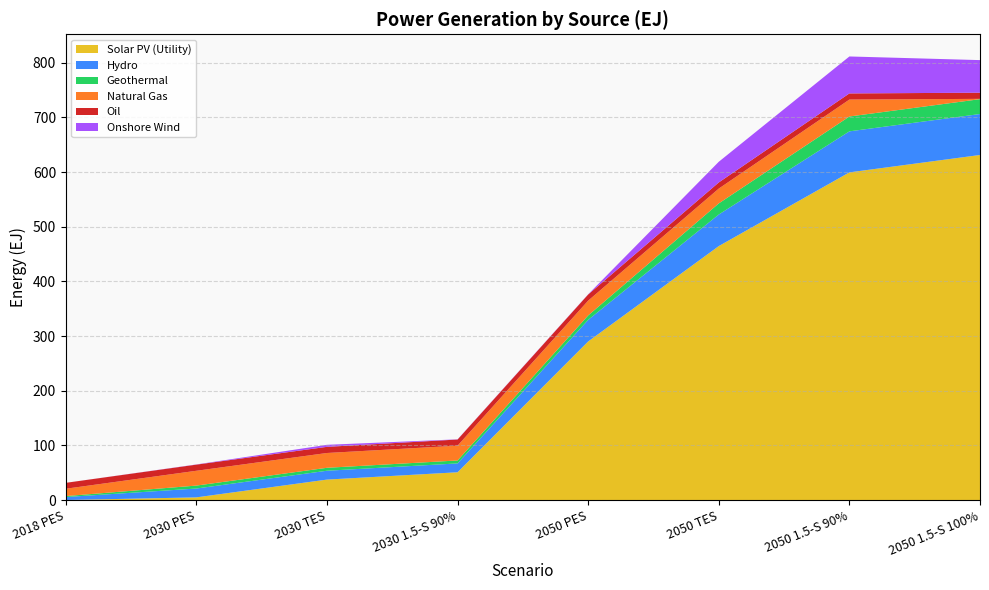

Reading right to left, list all the values displayed in this chart.

Solar PV (Utility): 2050 1.5-S 100%=631.4	2050 1.5-S 90%=599.6	2050 TES=464.7	2050 PES=290.2	2030 1.5-S 90%=50.8	2030 TES=37.4	2030 PES=4.9	2018 PES=0.0
Hydro: 2050 1.5-S 100%=74.9	2050 1.5-S 90%=75.0	2050 TES=57.8	2050 PES=39.5	2030 1.5-S 90%=16.2	2030 TES=16.2	2030 PES=16.2	2018 PES=5.5
Geothermal: 2050 1.5-S 100%=27.2	2050 1.5-S 90%=27.2	2050 TES=20.4	2050 PES=8.1	2030 1.5-S 90%=5.4	2030 TES=5.4	2030 PES=5.4	2018 PES=1.8
Natural Gas: 2050 1.5-S 100%=0.6	2050 1.5-S 90%=31.0	2050 TES=27.1	2050 PES=27.1	2030 1.5-S 90%=27.1	2030 TES=27.1	2030 PES=27.1	2018 PES=13.4
Oil: 2050 1.5-S 100%=11.3	2050 1.5-S 90%=11.3	2050 TES=11.3	2050 PES=11.3	2030 1.5-S 90%=11.3	2030 TES=11.3	2030 PES=11.3	2018 PES=10.8
Onshore Wind: 2050 1.5-S 100%=59.6	2050 1.5-S 90%=67.6	2050 TES=37.9	2050 PES=0.4	2030 1.5-S 90%=0.3	2030 TES=3.7	2030 PES=0.3	2018 PES=0.0